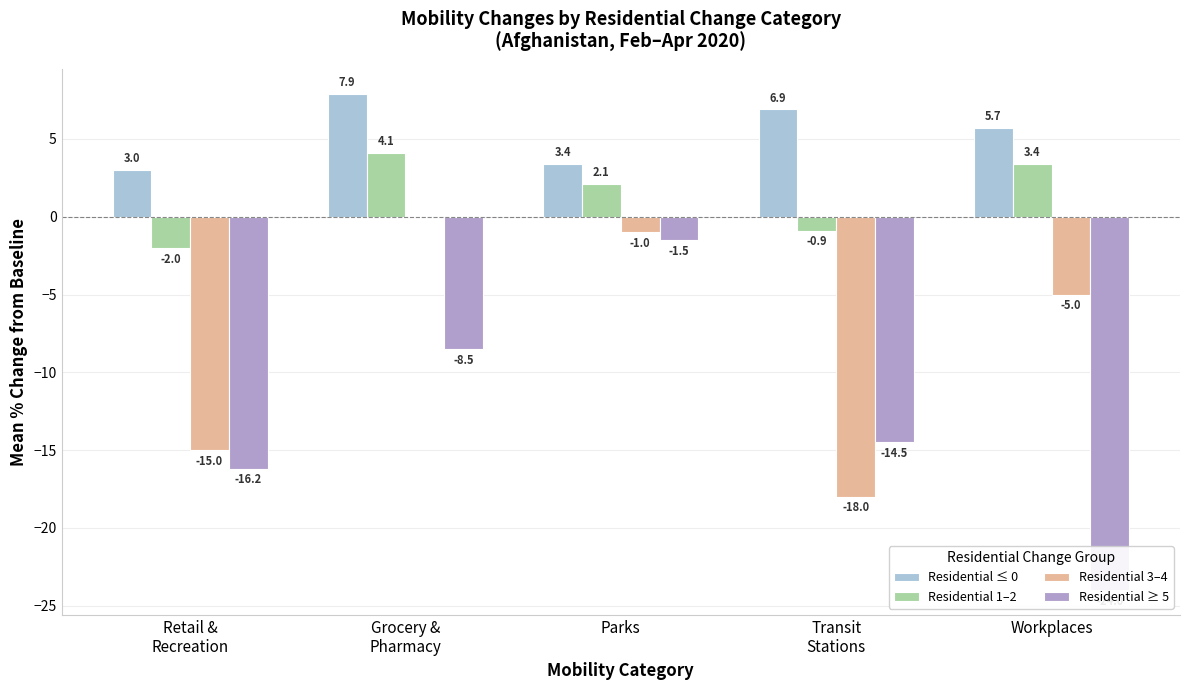

How many values in Residential 1–2 are above zero?

3